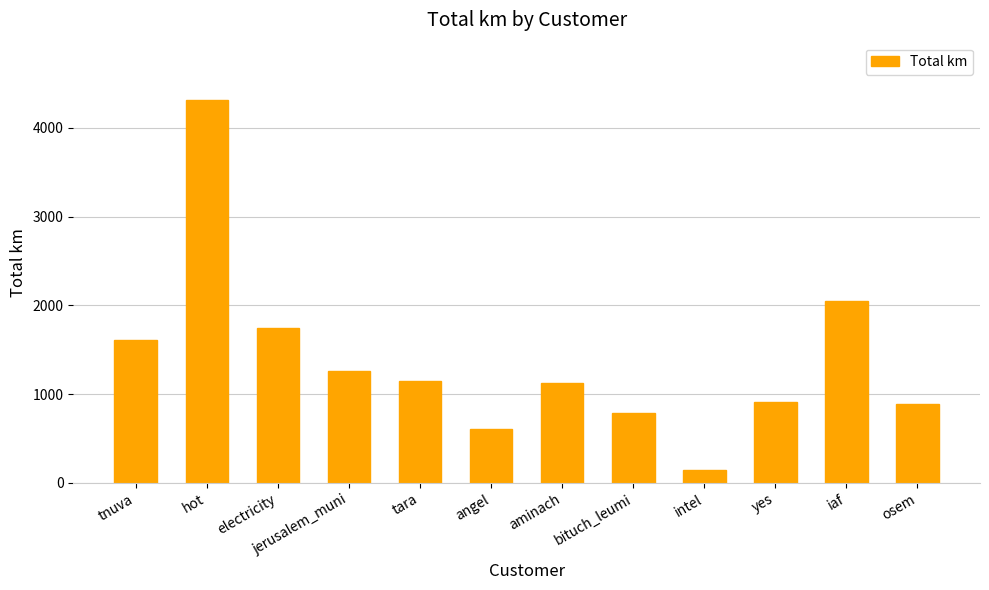

What is the value of the 6th bar from the left?

606.9